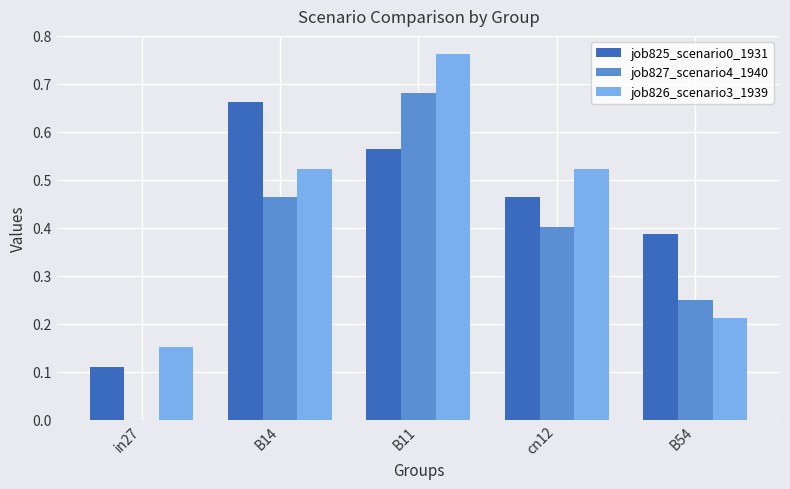

How many series are shown in this chart?

3